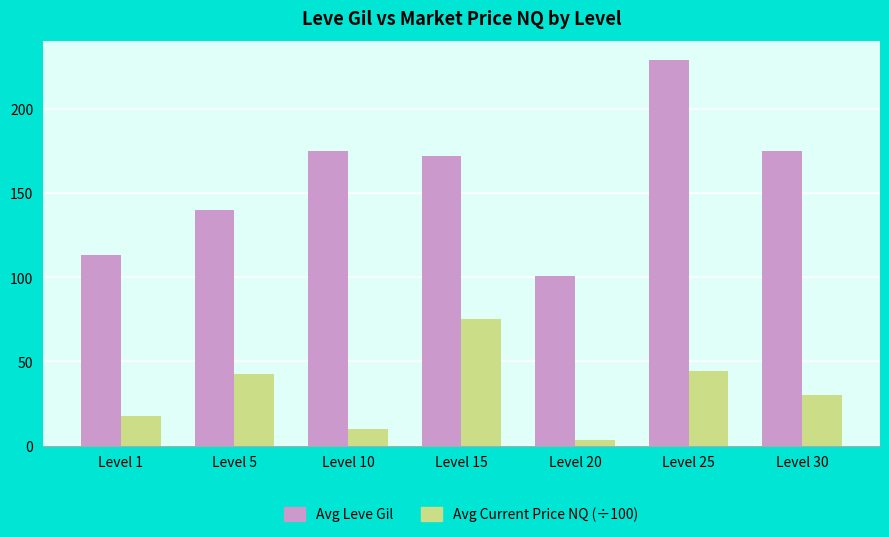

Is the value of Avg Current Price NQ (÷100) at Level 15 greater than the value of Avg Leve Gil at Level 1?

No